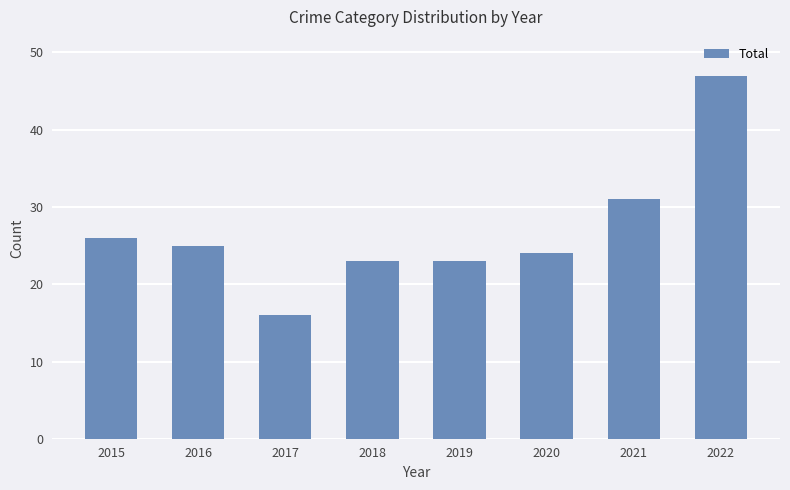

What is the greatest value displayed?

47